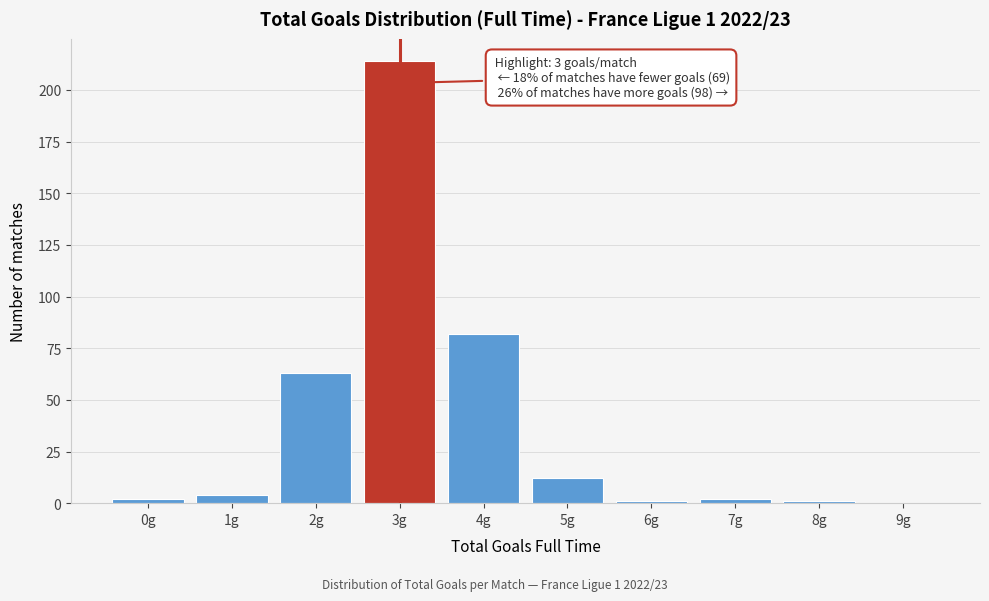

Reading left to right, what are all the values shown in this chart?

0g=2	1g=4	2g=63	3g=214	4g=82	5g=12	6g=1	7g=2	8g=1	9g=0